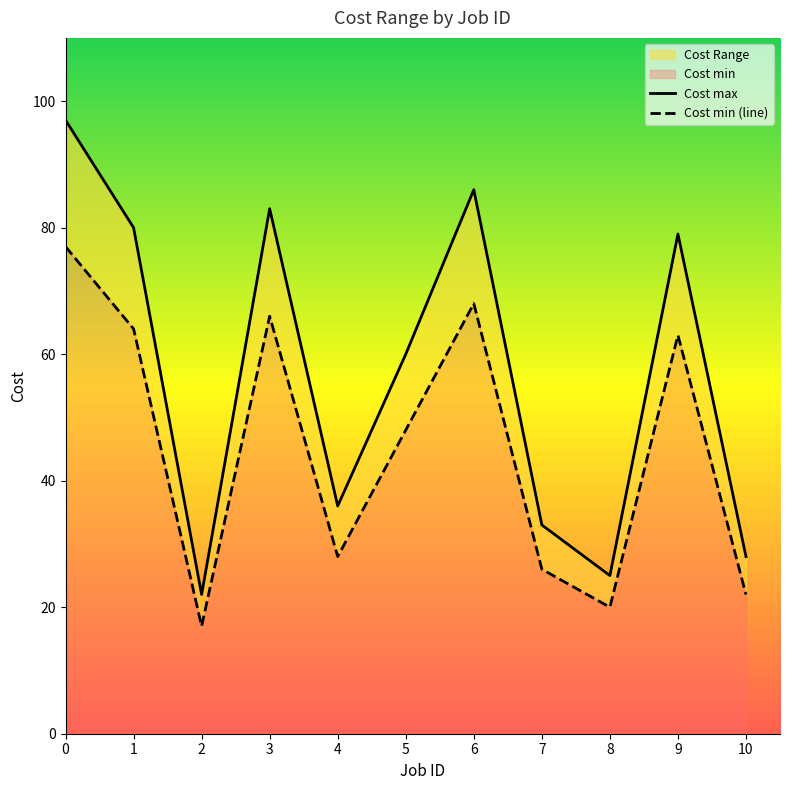

List the series in order of their overall mean, highest first.

Cost max, Cost min